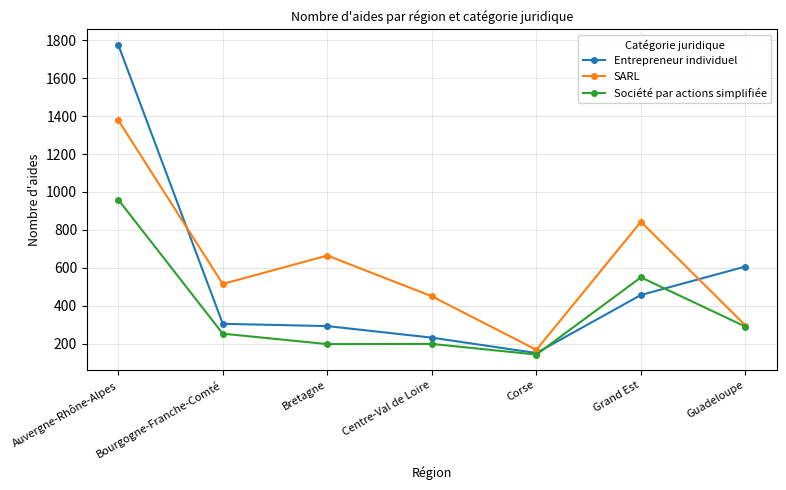

In SARL, how many points are lower than both neighbors (excluding endpoints)?

2